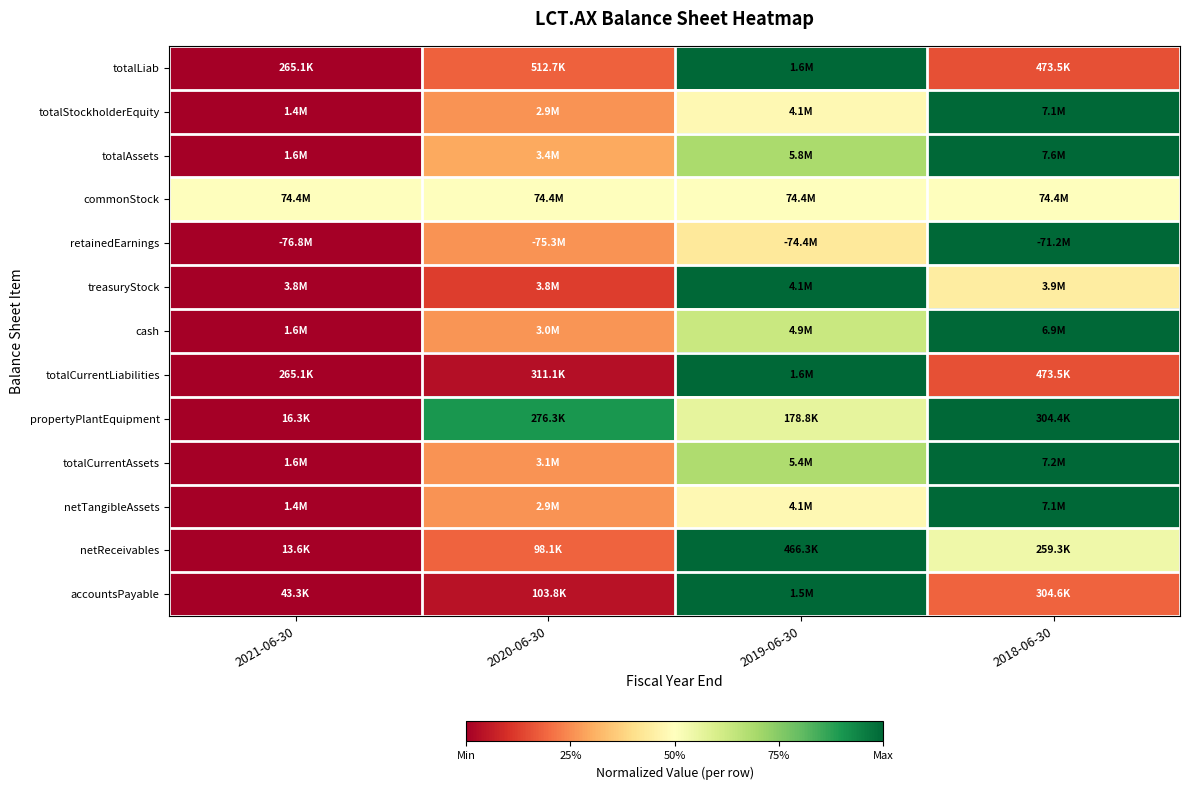

How many series are shown in this chart?

13